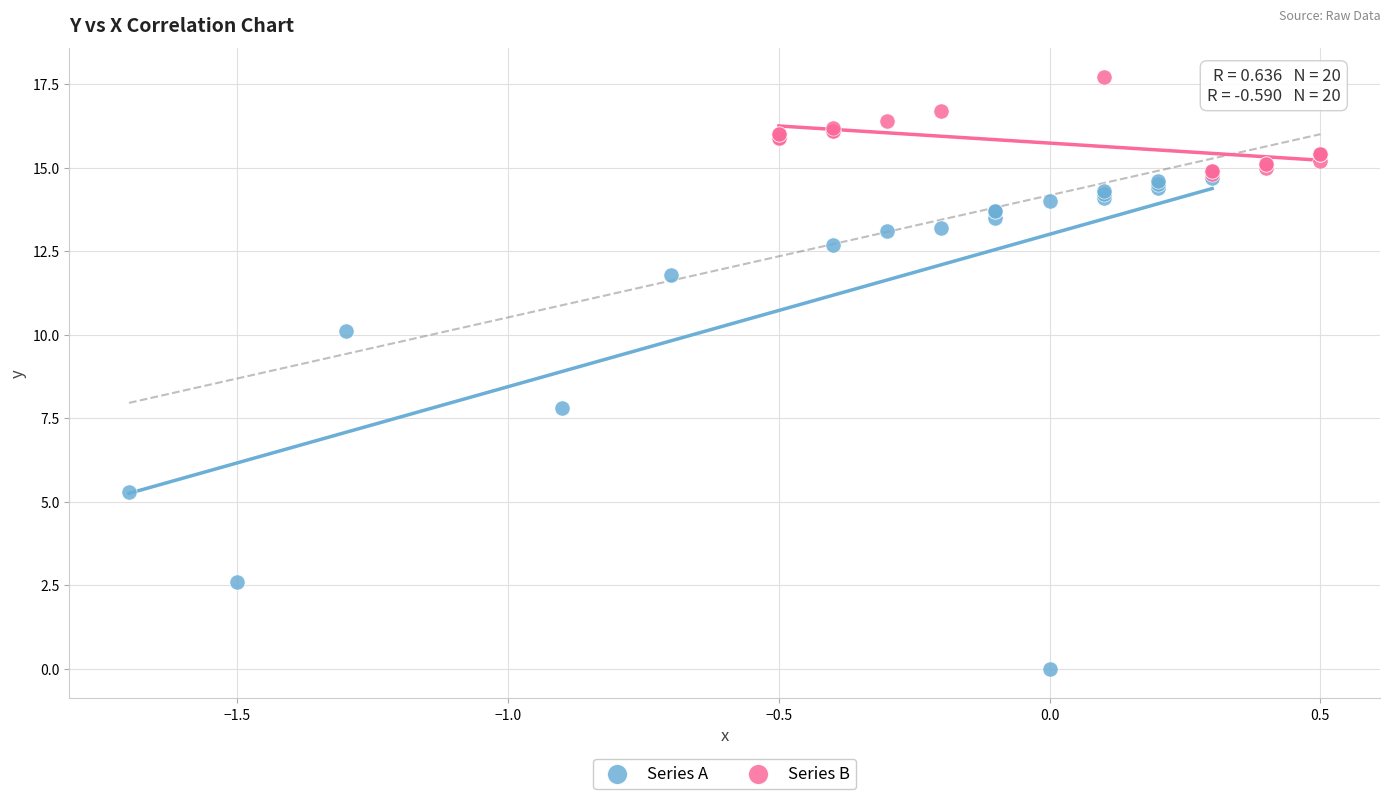

What are all the series names shown in the legend?

Series A, Series B